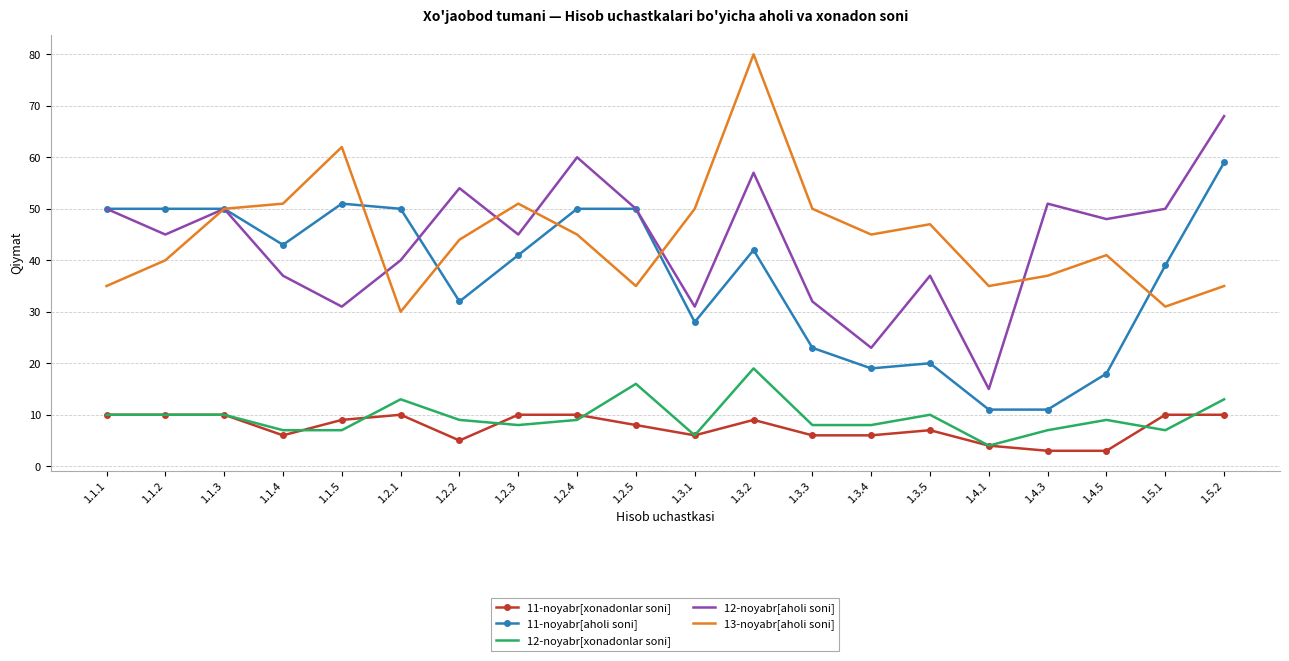

At which label does 12-noyabr[xonadonlar soni] first exceed 9?

1.1.1